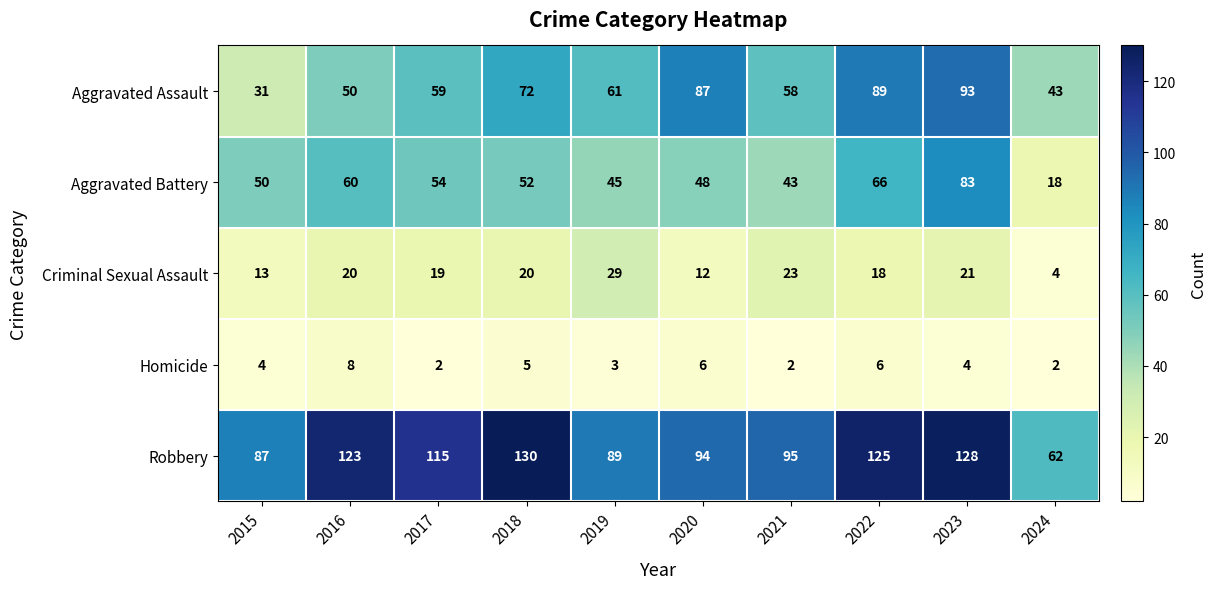

What is the difference between the highest and lowest values at 2021?

93